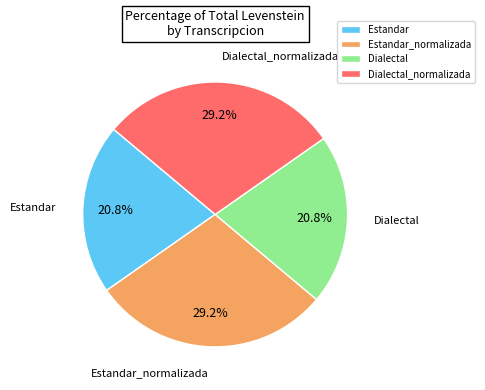

How many segments does this pie chart have?

4